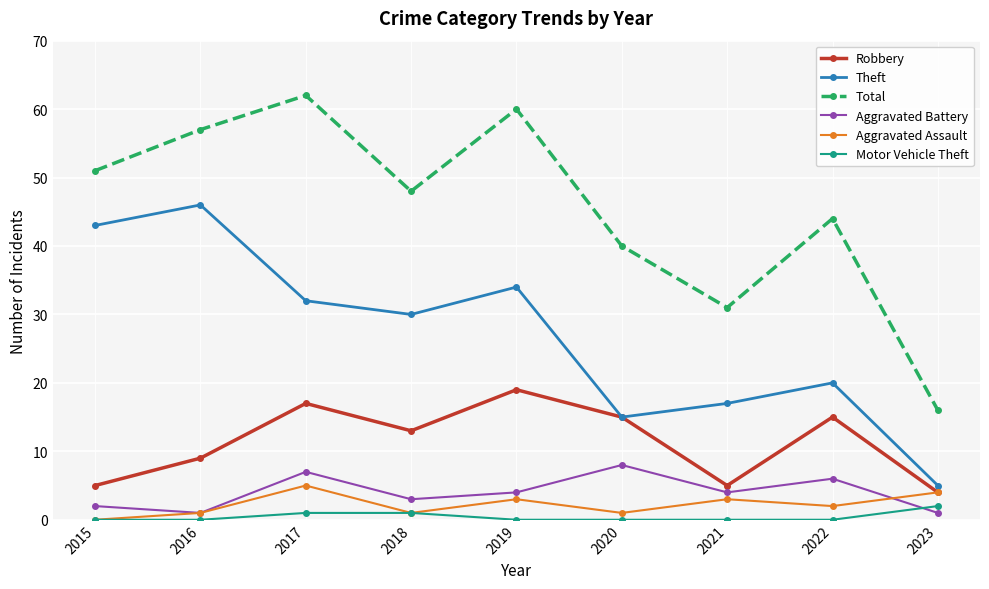

The Theft series shows 46 at 2016. True or false?

True